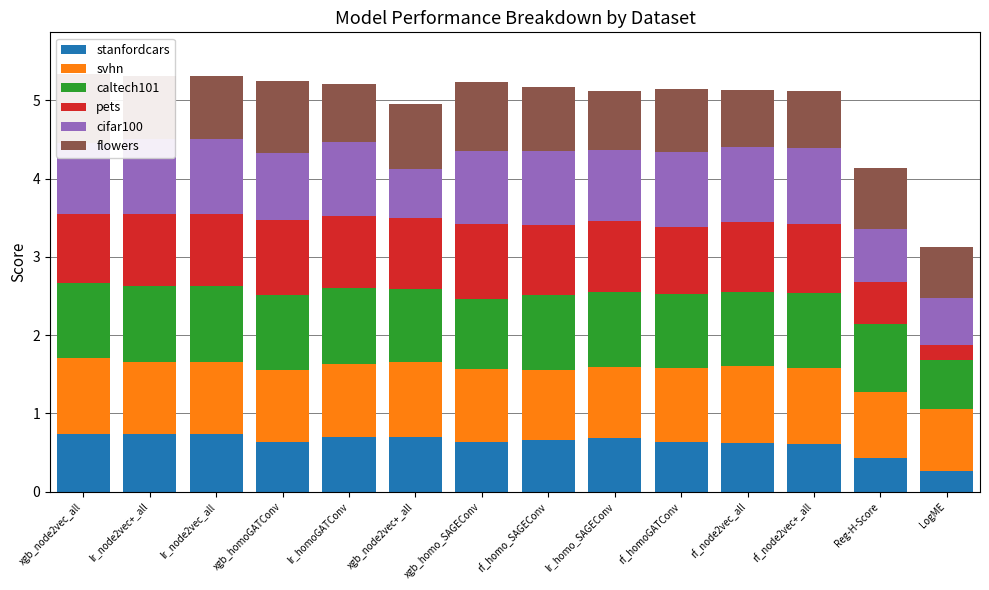

What is the sum of the stanfordcars values at xgb_homo_SAGEConv and rf_node2vec+_all?

1.2